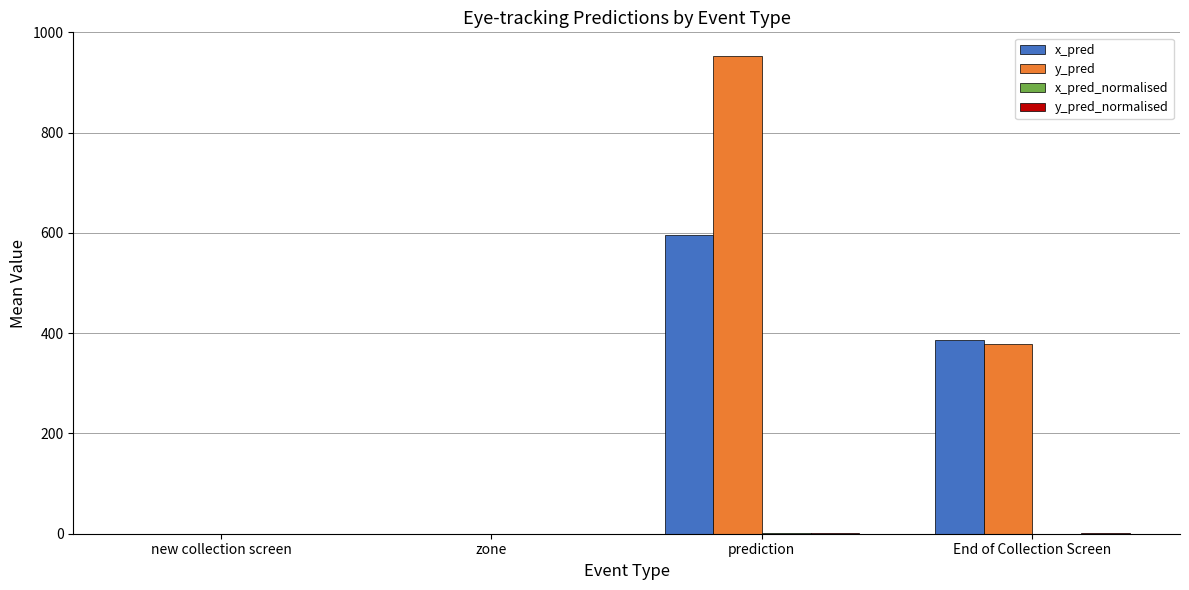

The value of x_pred at prediction is 364.9. True or false?

False